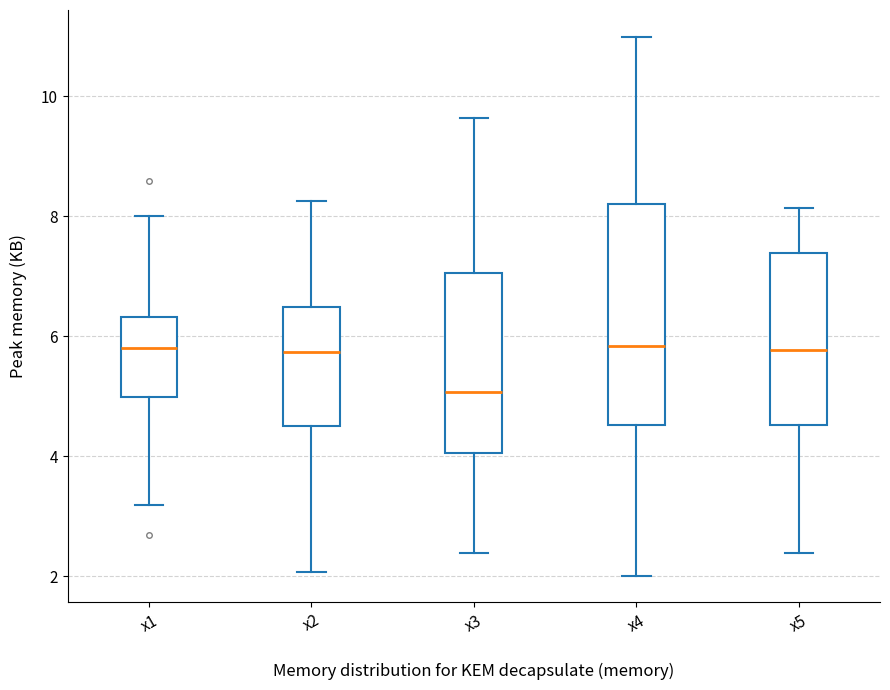

Where is the lower edge of the box for x5 on the y-axis? The values are not printed on the chart, so give them approximately, as read against the axis.

4.6